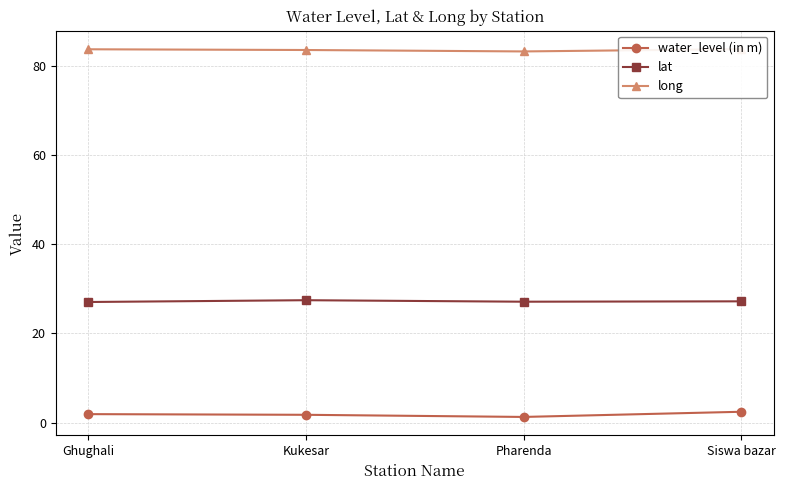

What is the total value across all series at Siswa bazar?

113.4